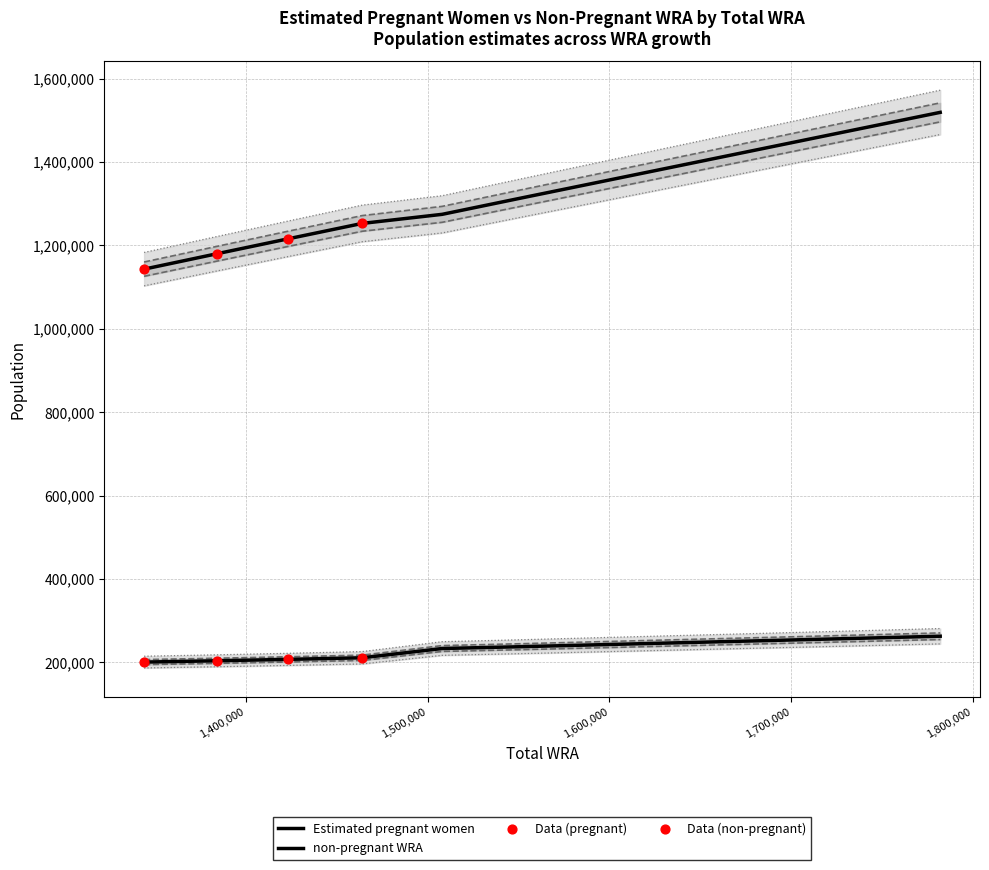

Which series has the largest total across all categories?

non-pregnant WRA